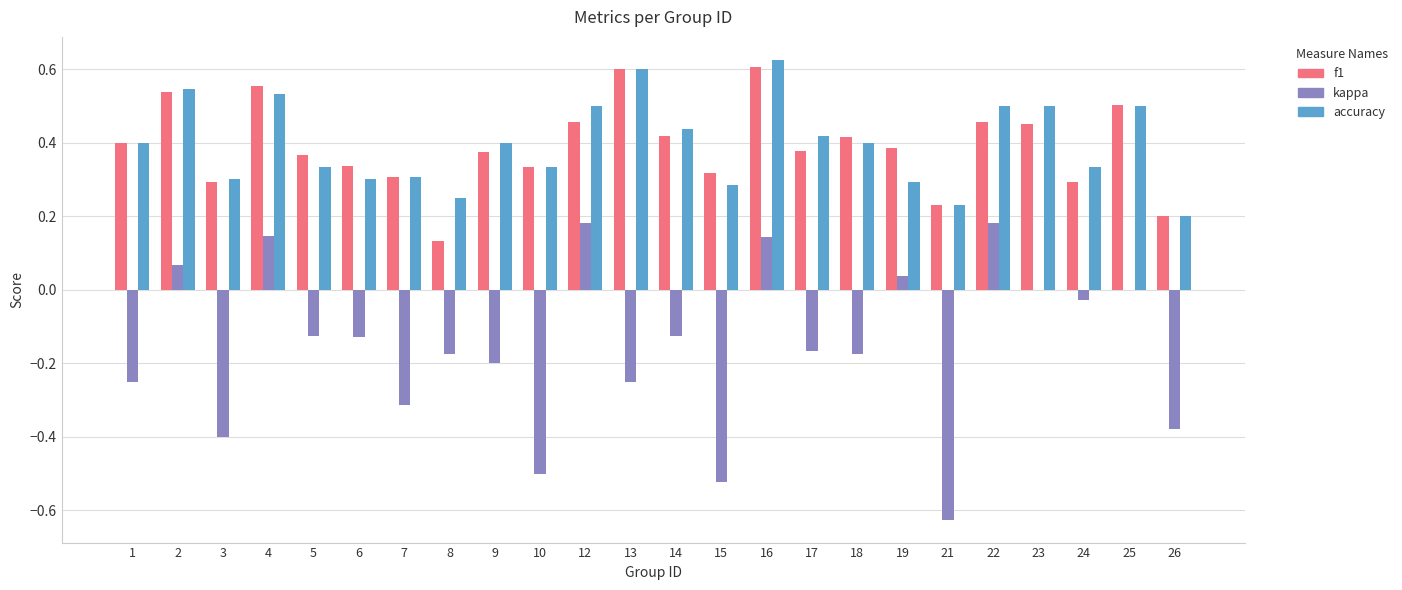

What is the total value across all series at 14?

0.7